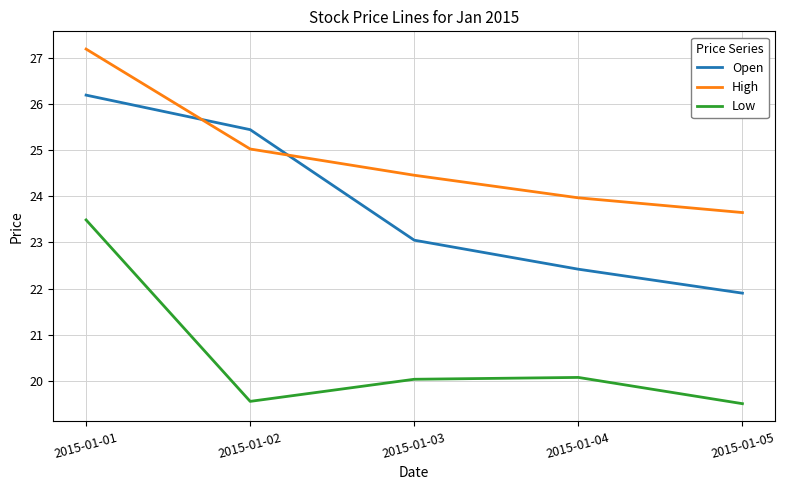

Is the value of Low at 2015-01-05 greater than the value of High at 2015-01-01?

No